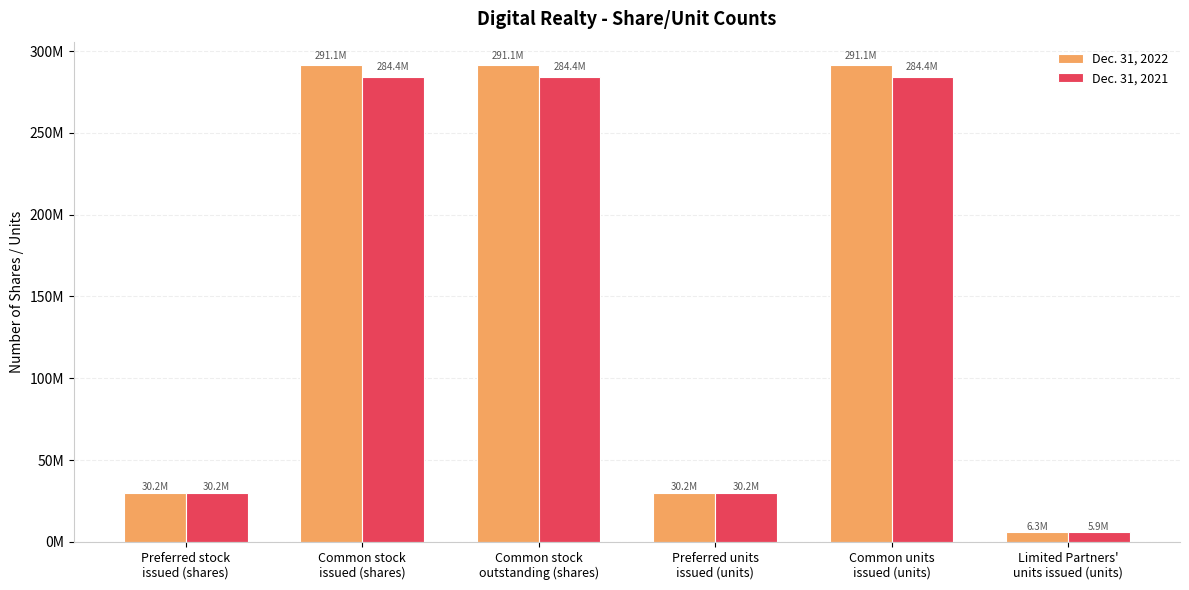

What are all the series names shown in the legend?

Dec. 31, 2022, Dec. 31, 2021